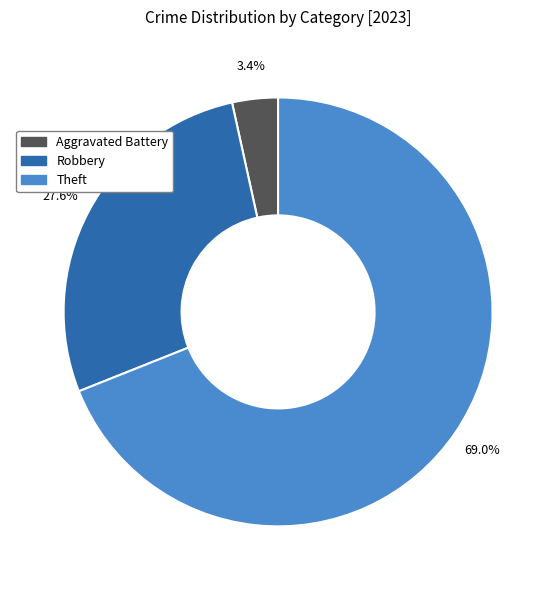

What percentage is the Theft slice, to the nearest percent?

69%